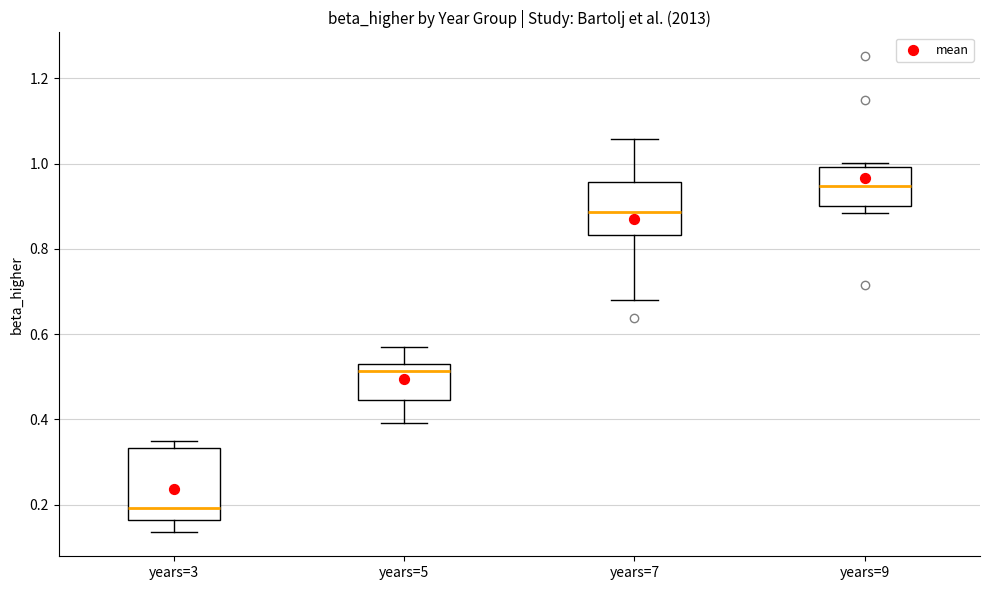

Reading left to right, read every box against the y-axis: the position of its median line, the range the box covers, and the ends of its whiskers. The values are not printed on the chart, so give them approximately, as read against the axis.

years=3: median 0.20, box 0.16 to 0.34, whiskers 0.14 to 0.36
years=5: median 0.52 (just below the box's upper edge), box 0.44 to 0.52, whiskers 0.40 to 0.56
years=7: median 0.88, box 0.84 to 0.96, whiskers 0.68 to 1.06
years=9: median 0.94, box 0.90 to 1.00, whiskers 0.88 to 1.00 (just above the box's upper edge)